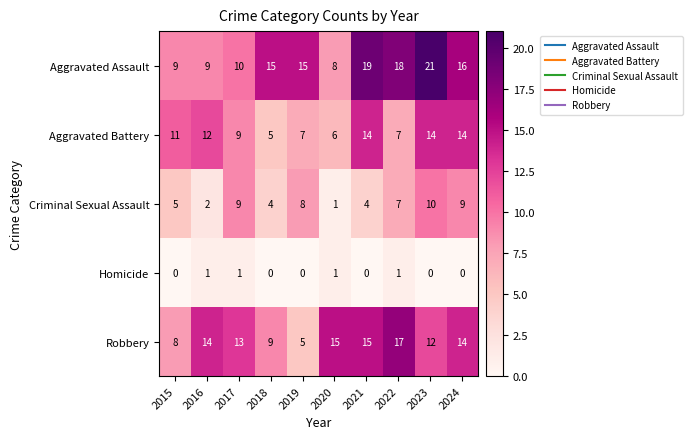

What is the difference between the second highest and minimum values in the Robbery series?

10